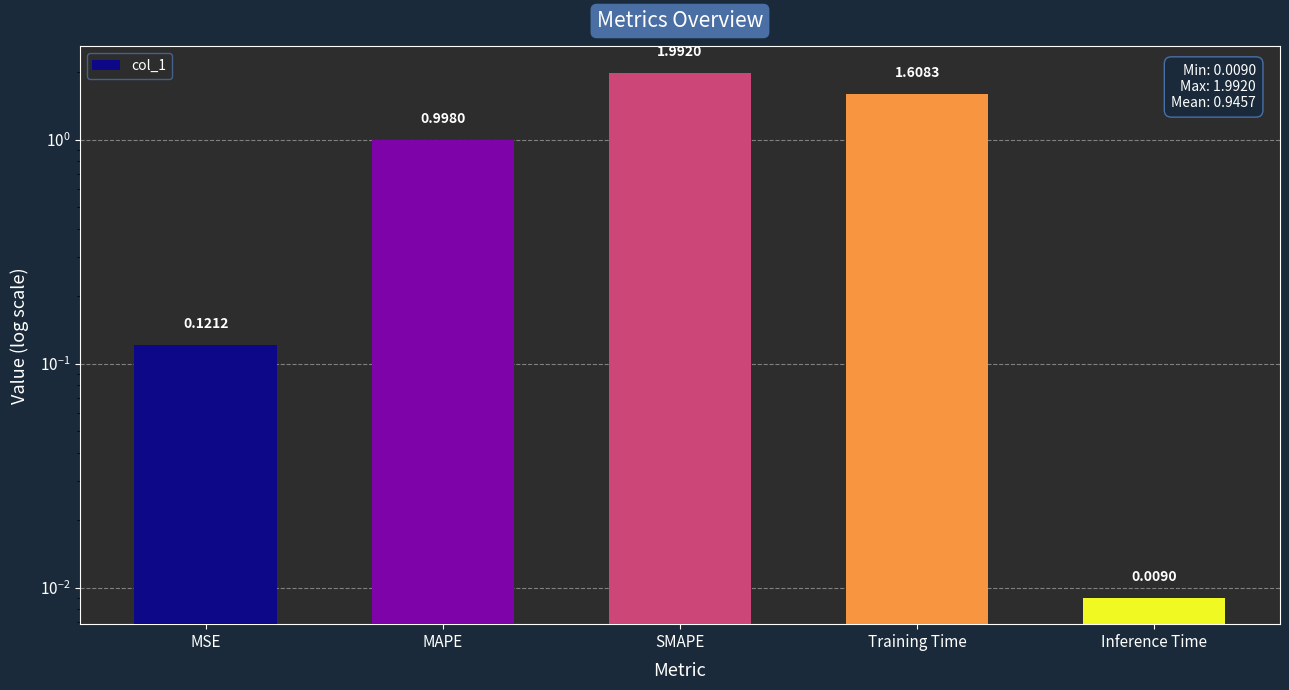

Where is the data nearest to the value 1?

MAPE